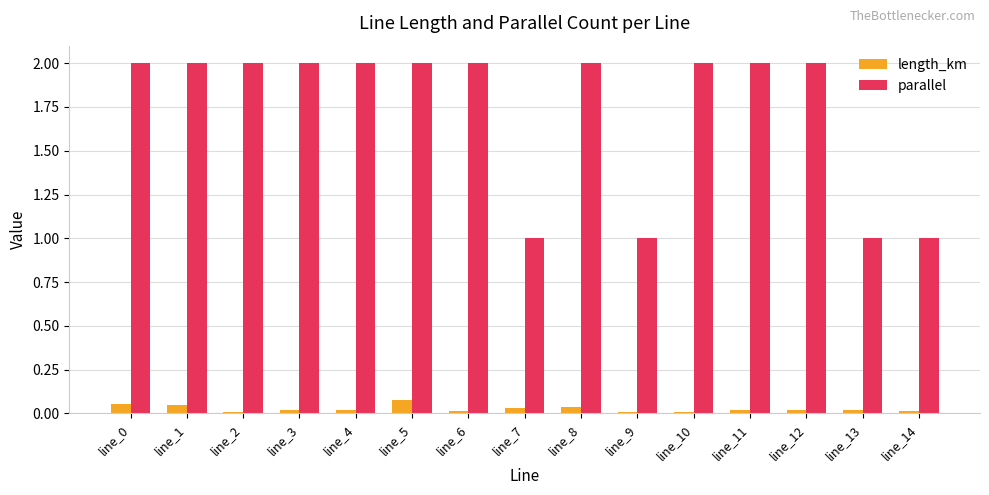

Is the value of length_km at line_4 greater than the value of parallel at line_7?

No